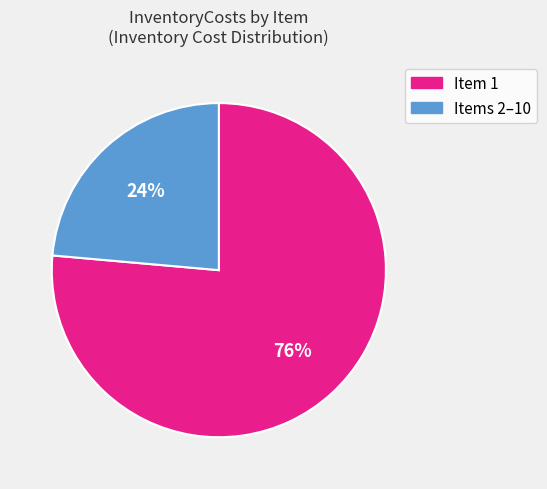

To the nearest percent, what is the average slice percentage?

50%